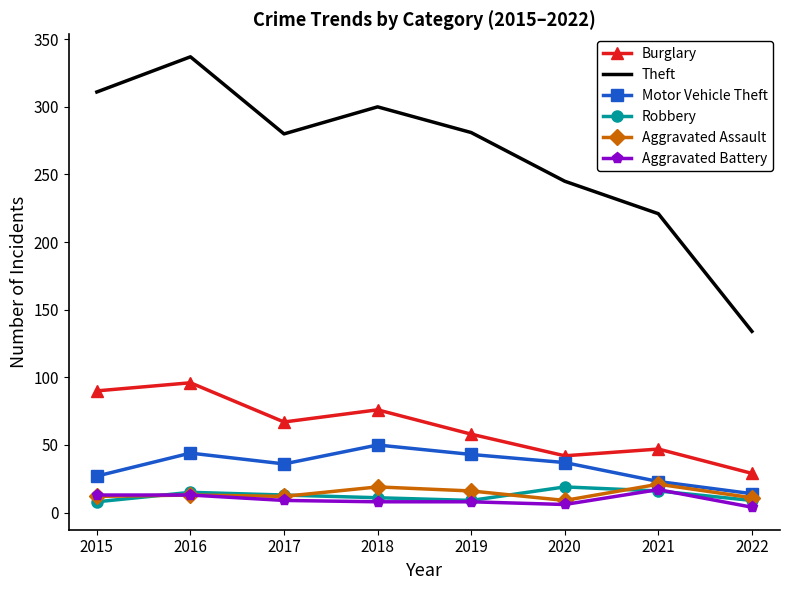

Where does the Aggravated Battery series first go above 9?

2015